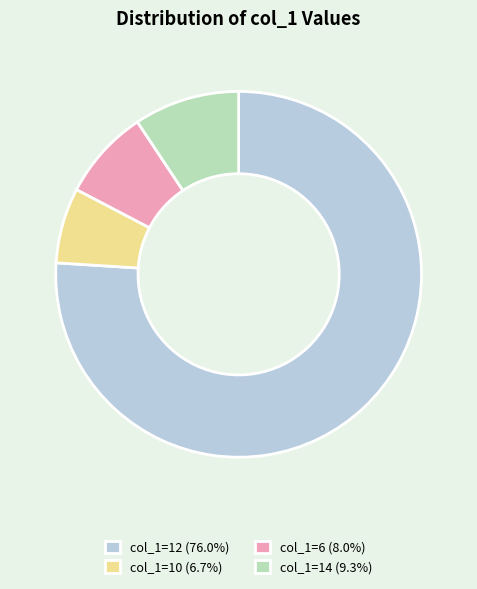

Do col_1=6 (8.0%) and col_1=12 (76.0%) together represent more than half of the pie?

Yes